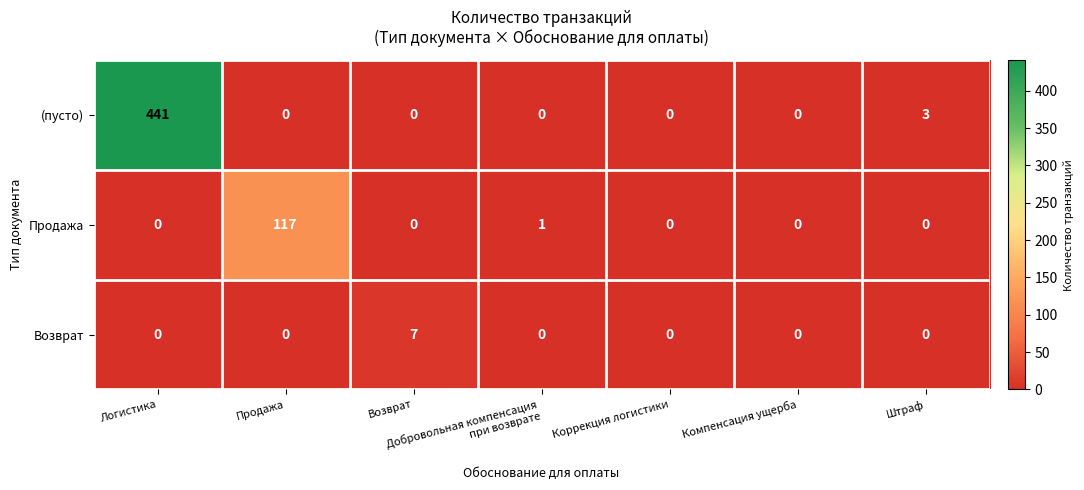

The value of Возврат at Штраф is 2. True or false?

False